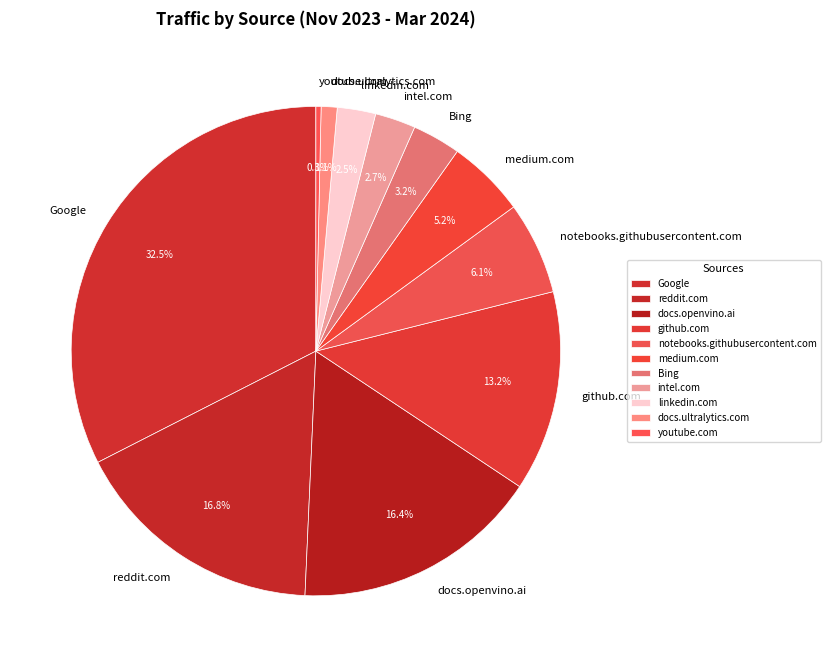

How many segments does this pie chart have?

11